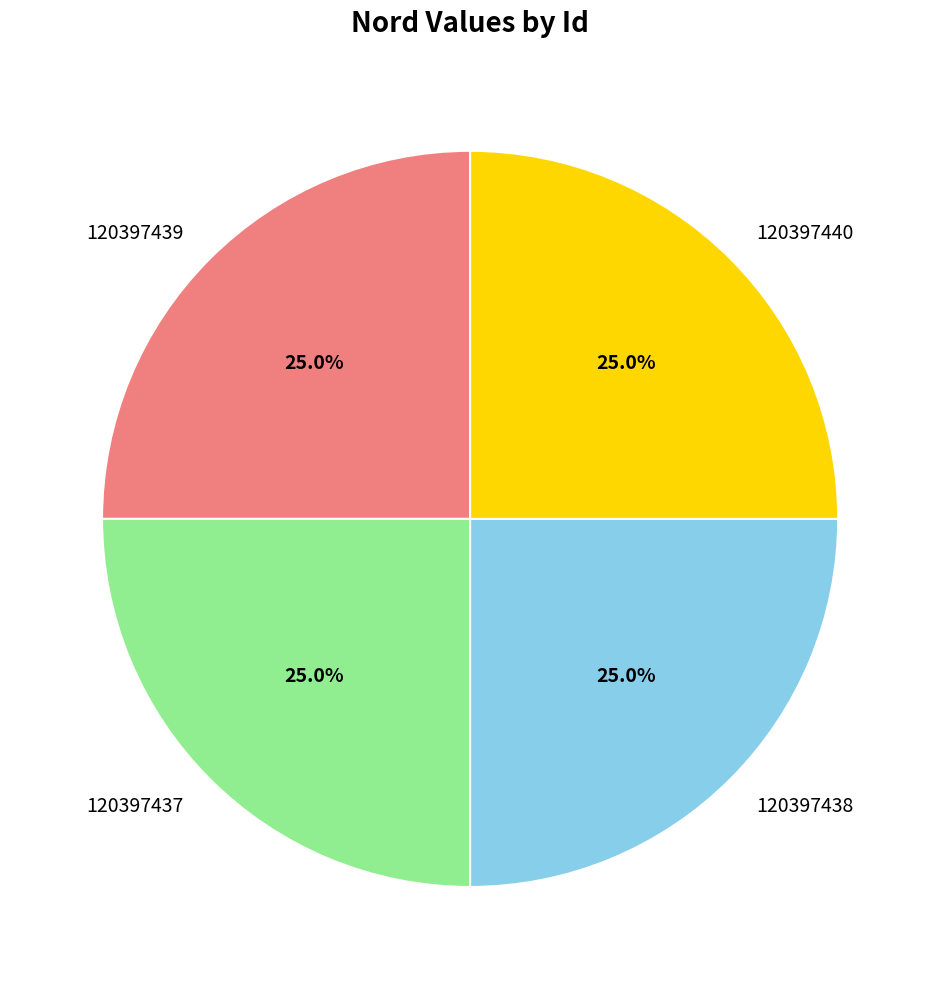

Is 120397440 the majority of the pie?

No